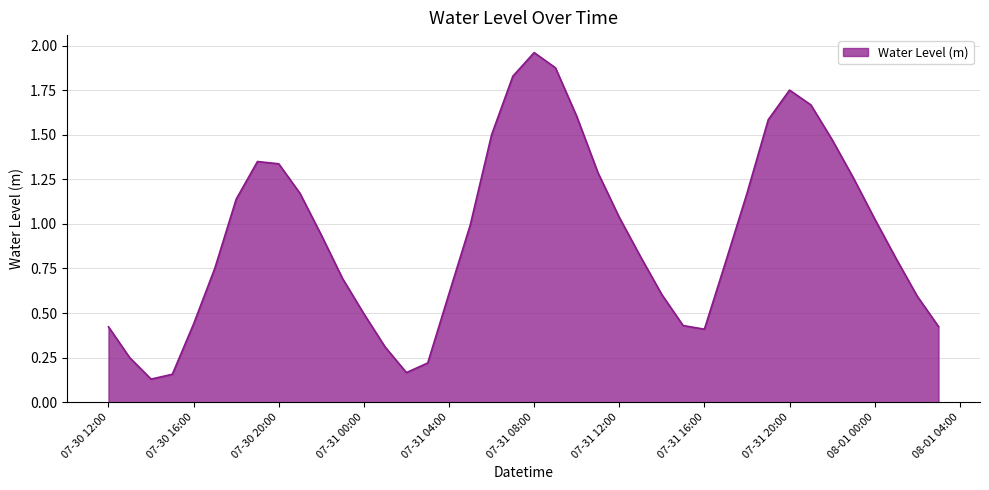

What is the difference between the values at 07-31 12:00 and 07-30 16:00?

0.6